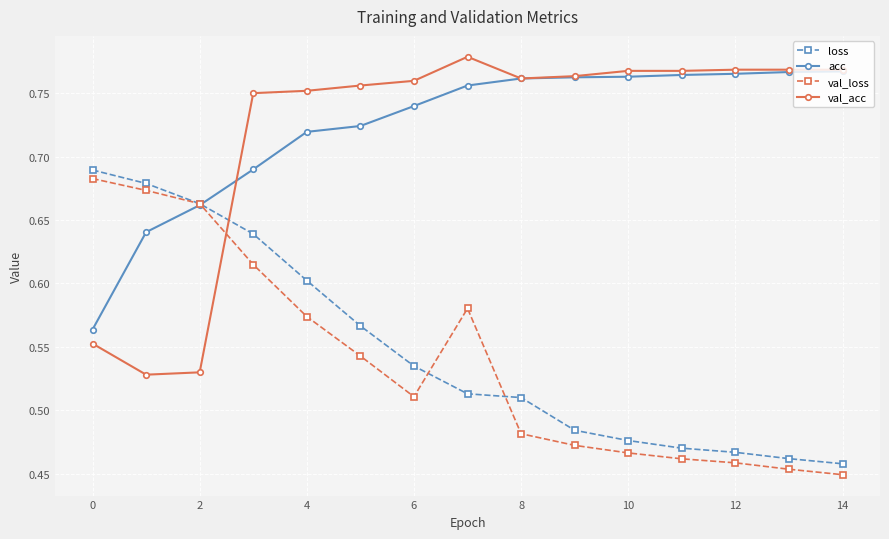

True or false: loss has more than 1 interior local peaks.

False